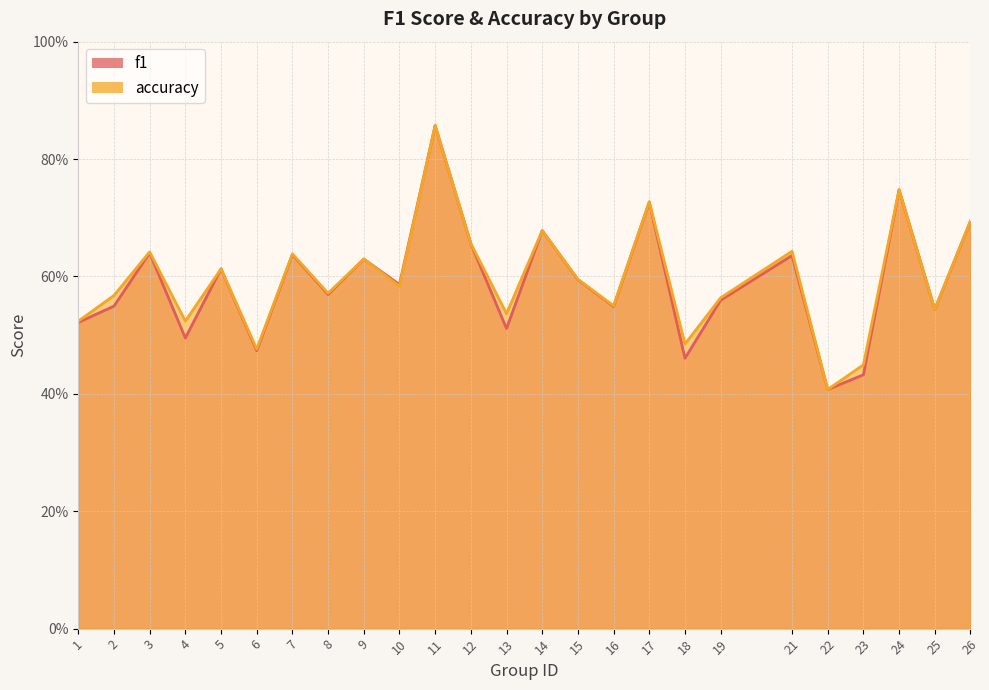

At which label is f1 closest to 0?

22